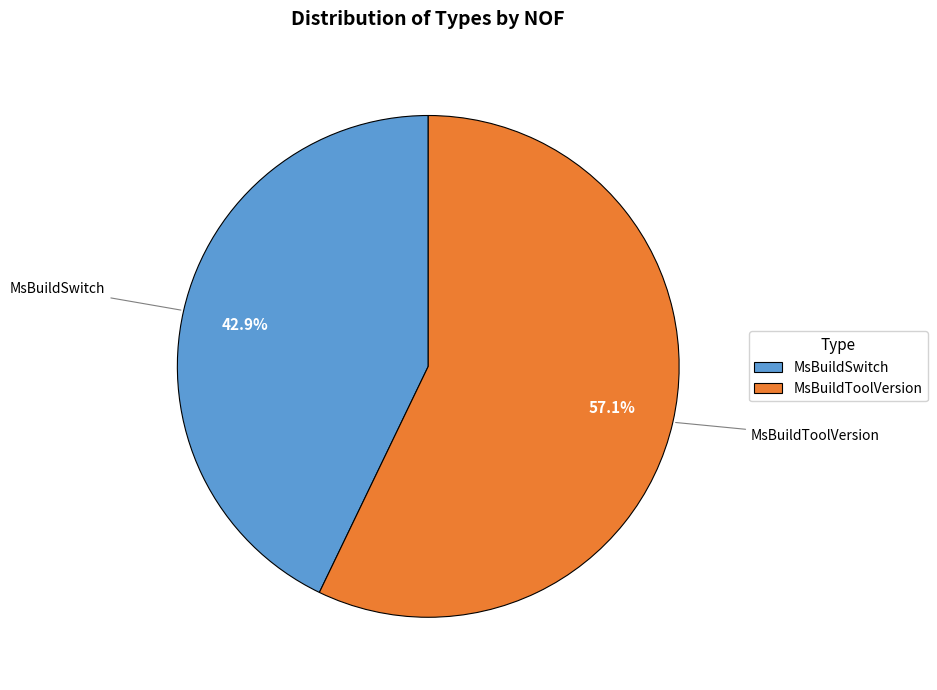

How much of the chart is everything except MsBuildSwitch?

57.1%